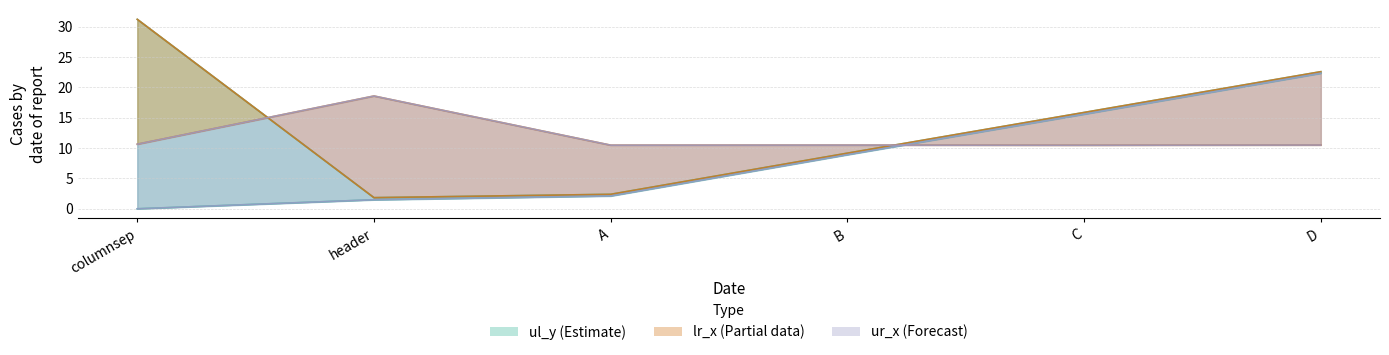

Which series ends up on top after the final intersection of lr_x and ur_y?

ur_y